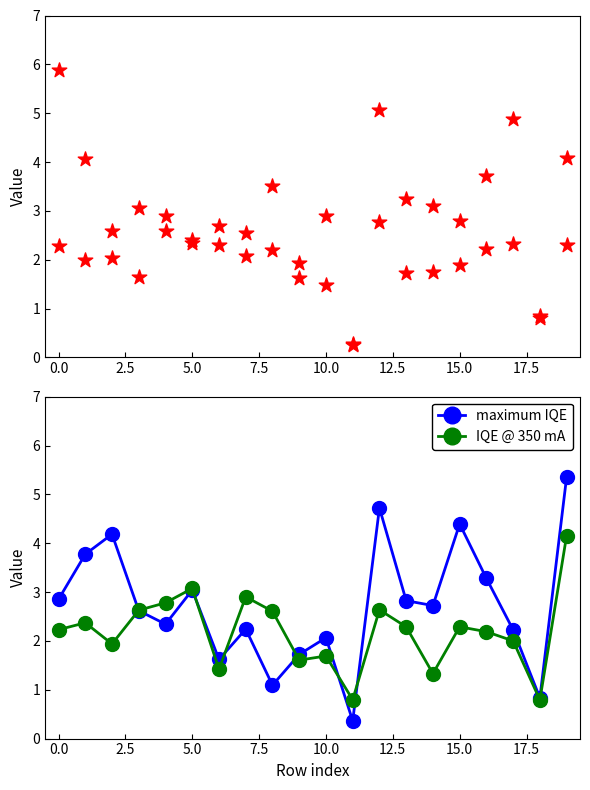

Which series has the largest total across all categories?

col_14 (max IQE style)